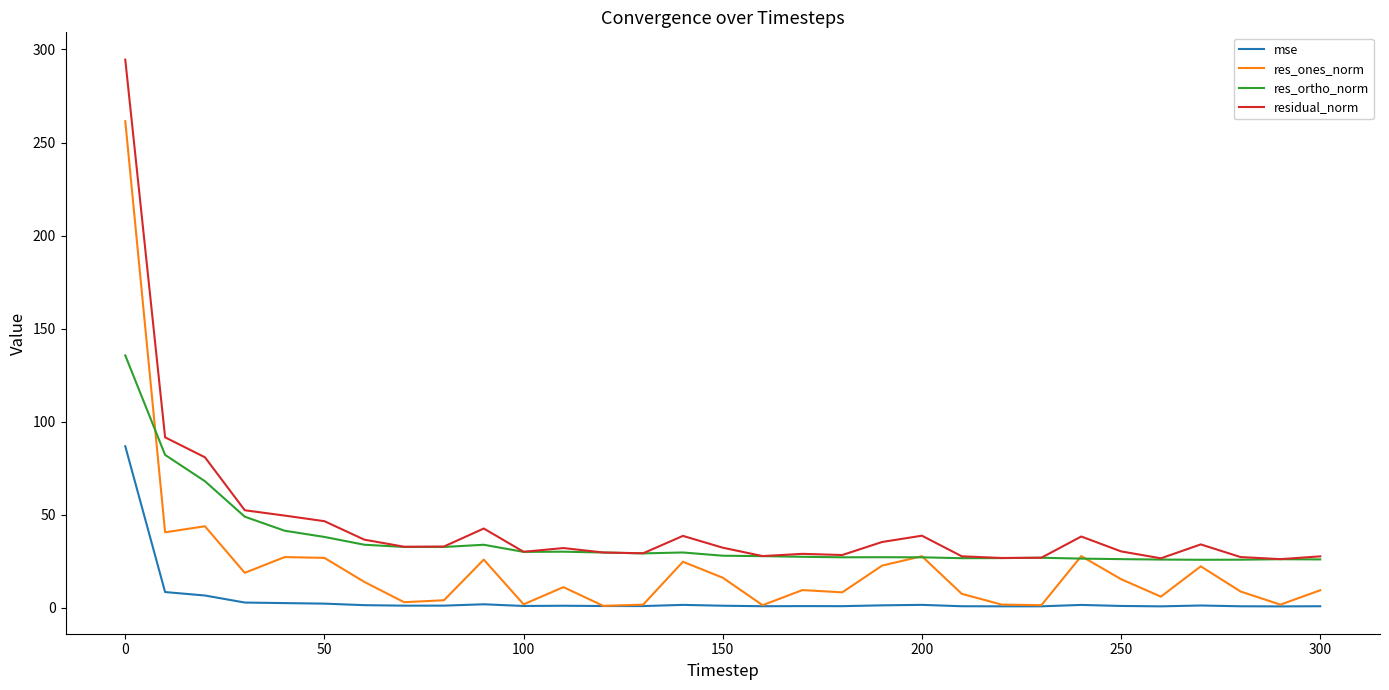

In residual_norm, how many points are higher than both neighbors (excluding endpoints)?

7